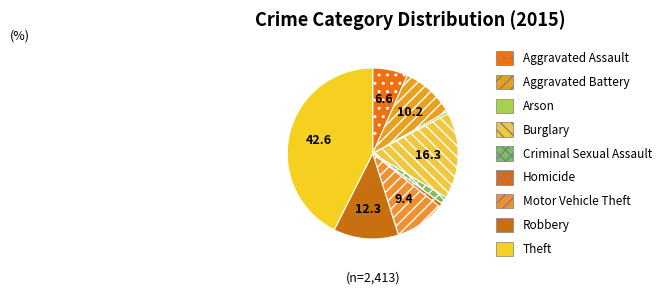

Count the number of slices in the pie.

9